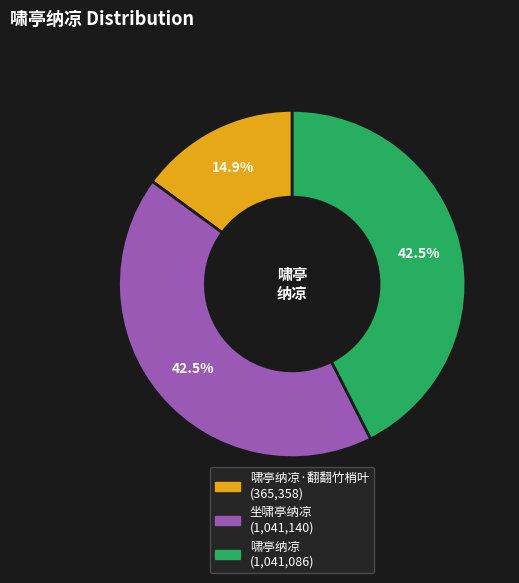

Is there any slice that represents more than half of the pie?

No